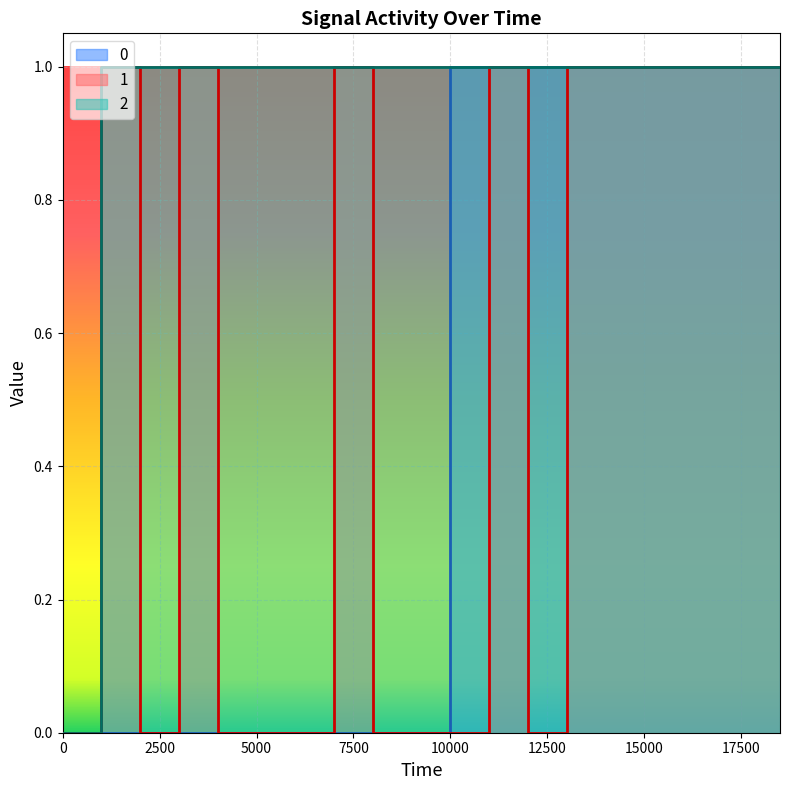

What is the difference between the maximum and minimum values in the 1 series?

1